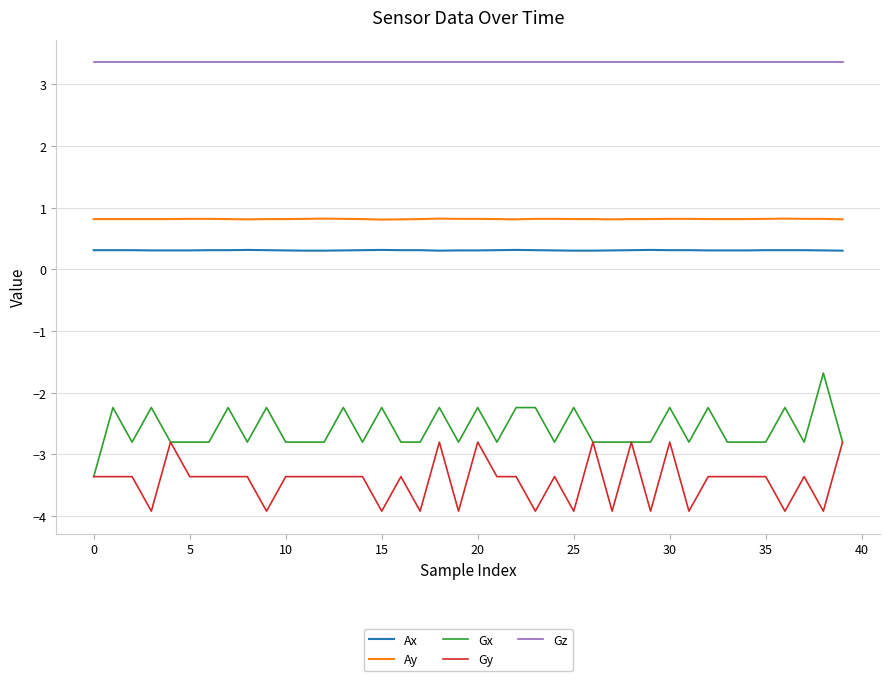

List the series in order of their peak value, highest first.

Gz, Ay, Ax, Gx, Gy